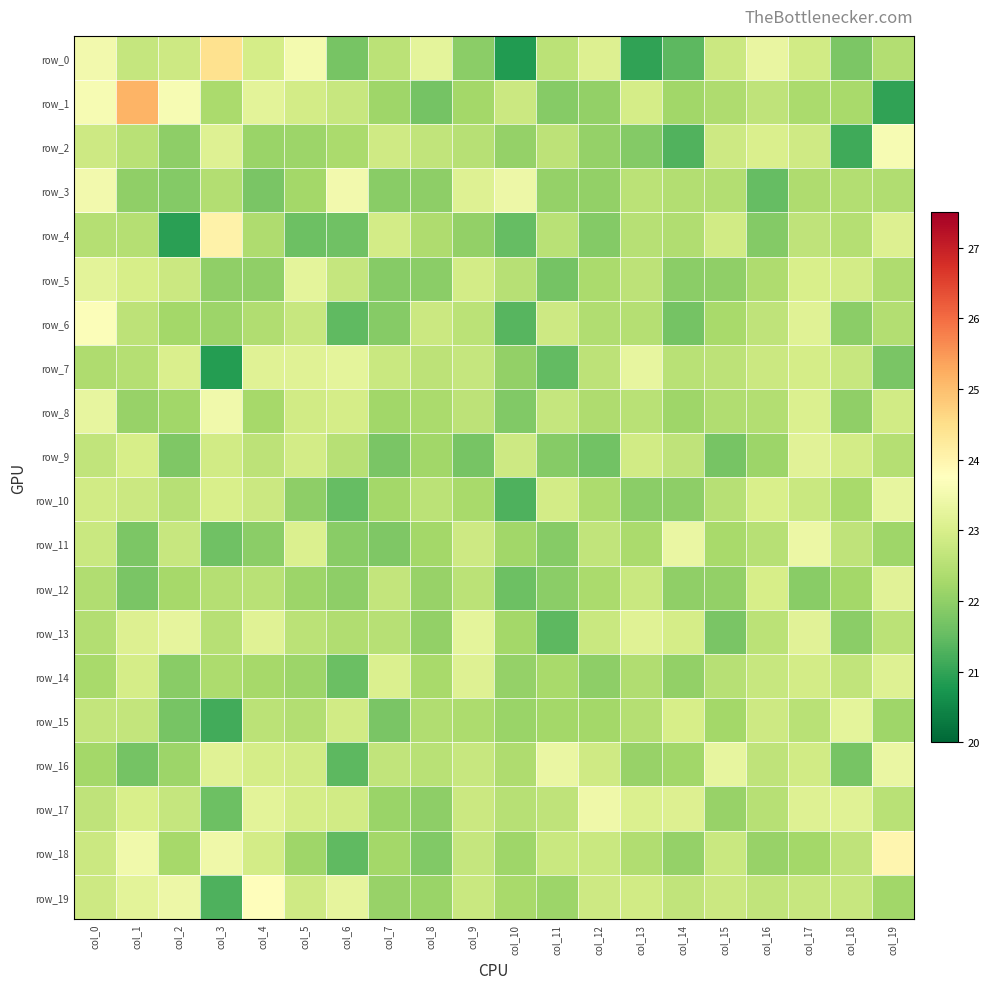

What is the spread (max minus min) of values at col_10?

2.6